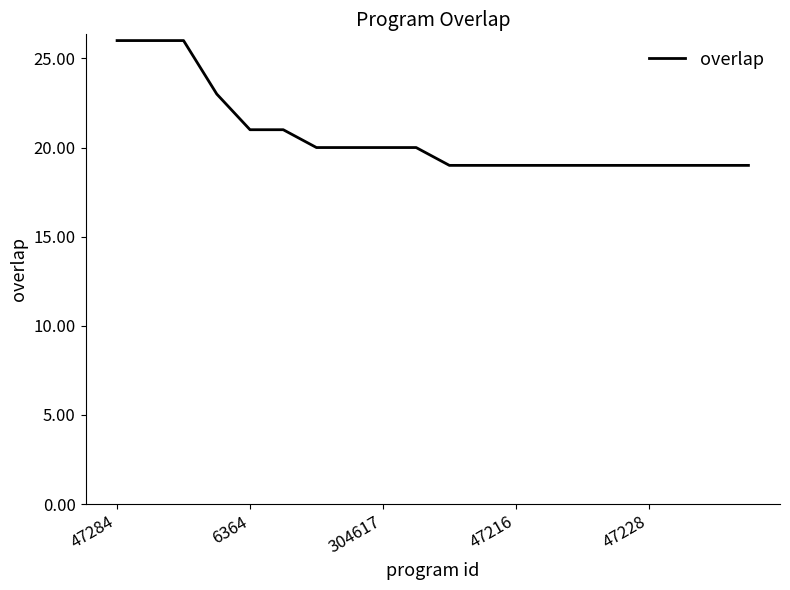

What is the maximum value shown in the chart?

26